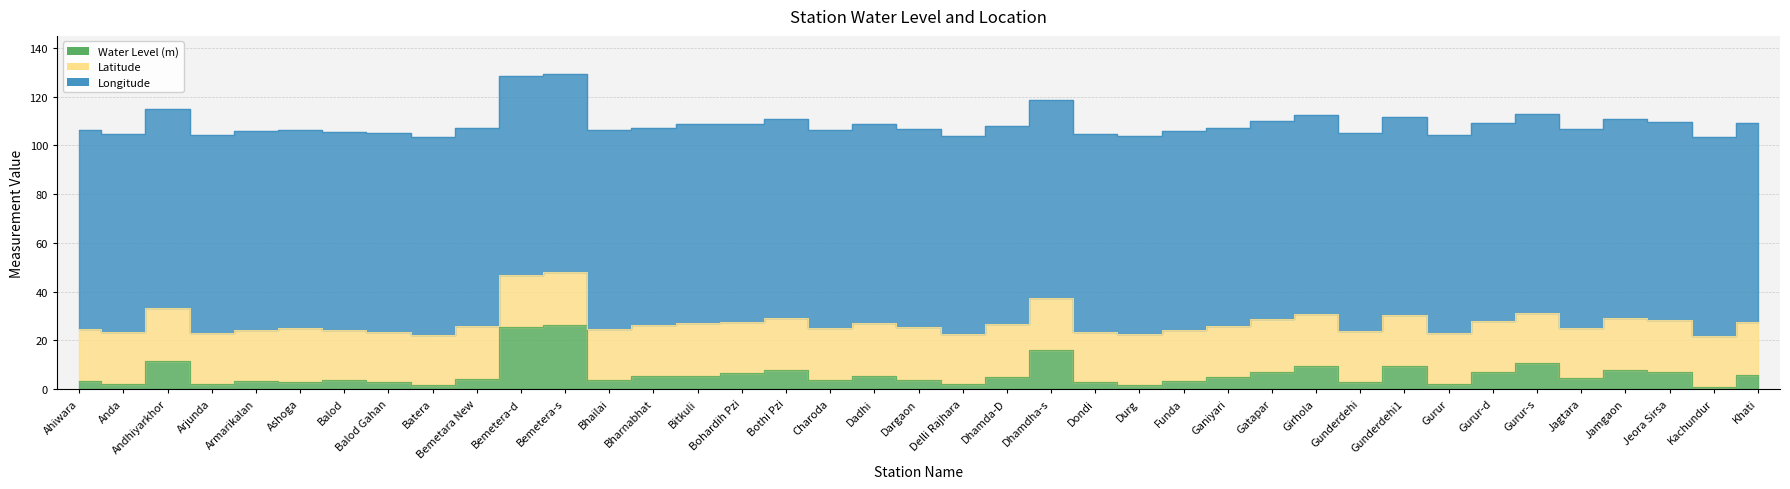

Which has a higher value, Dadhi or Bhailai?

Dadhi